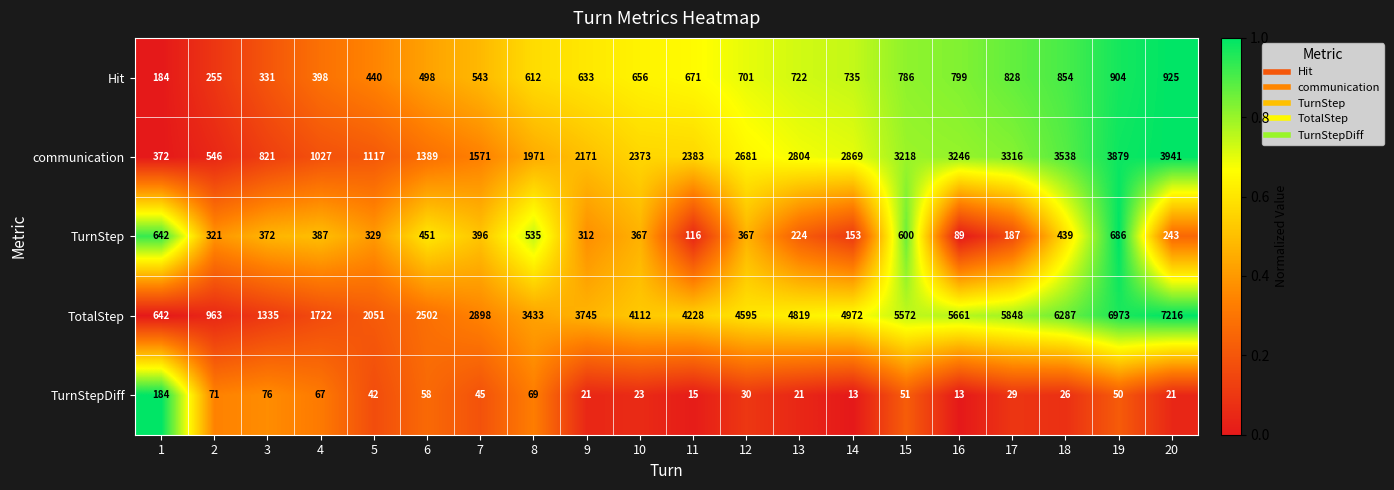

At which label is TotalStep closest to 3929?

10